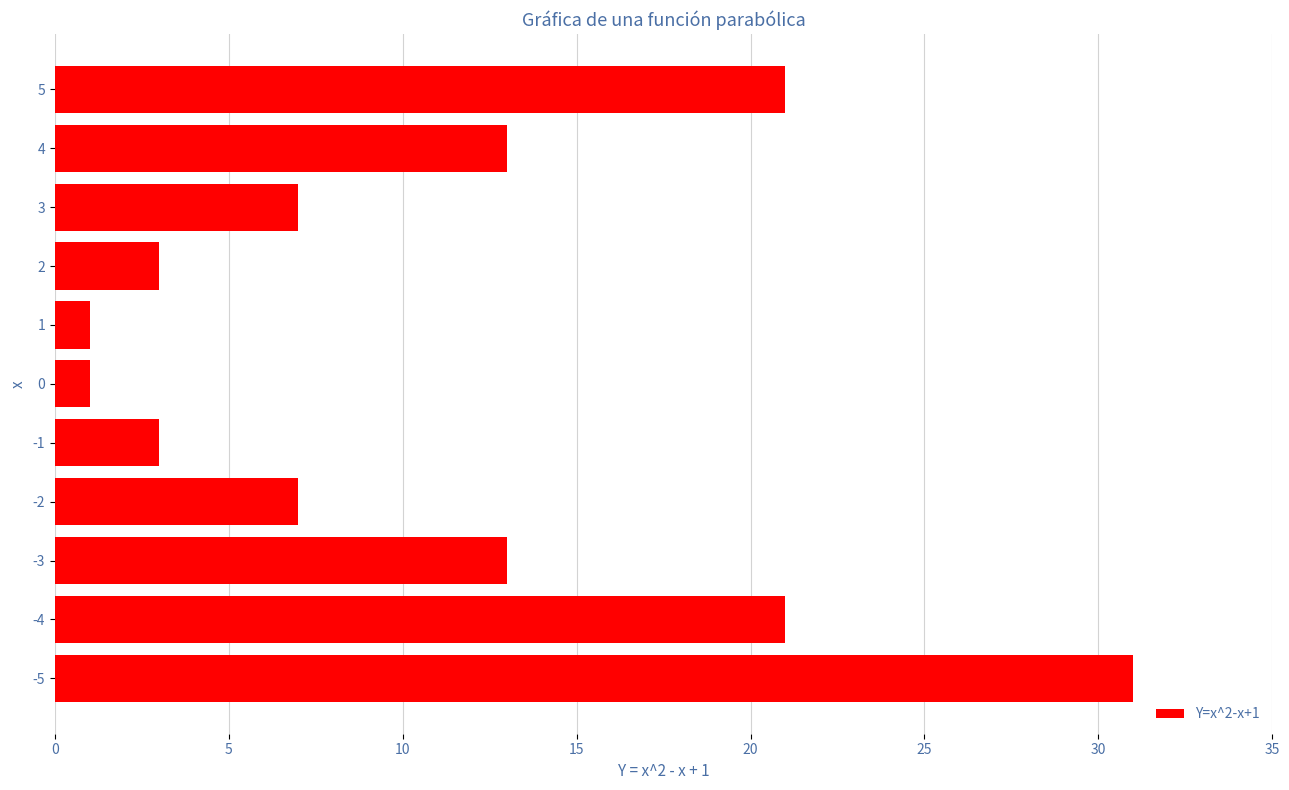

Which label corresponds to the largest value in the chart?

-5